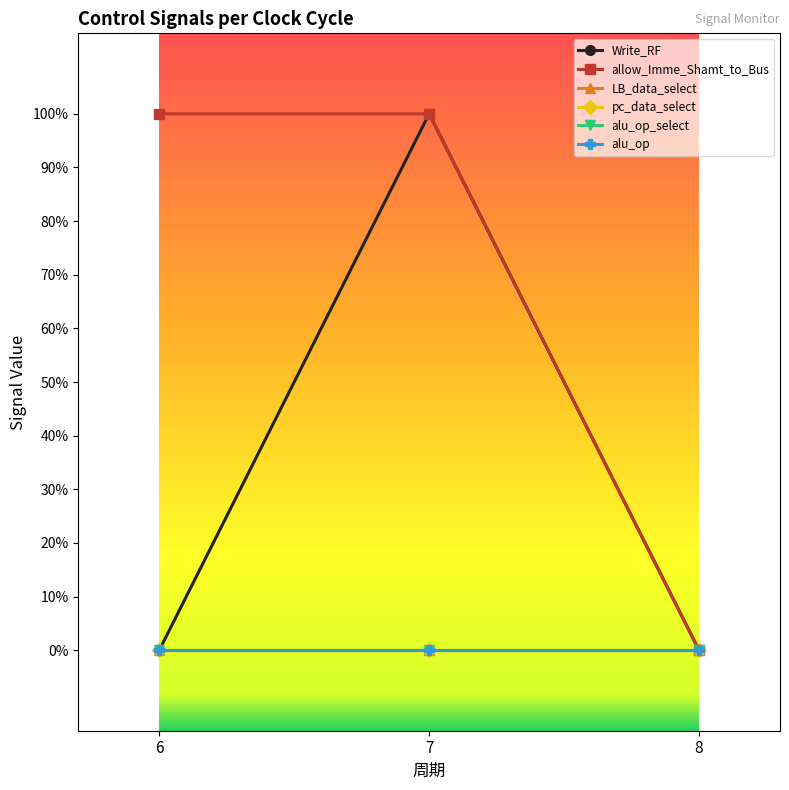

Is this an area chart (filled region under the line)?

No